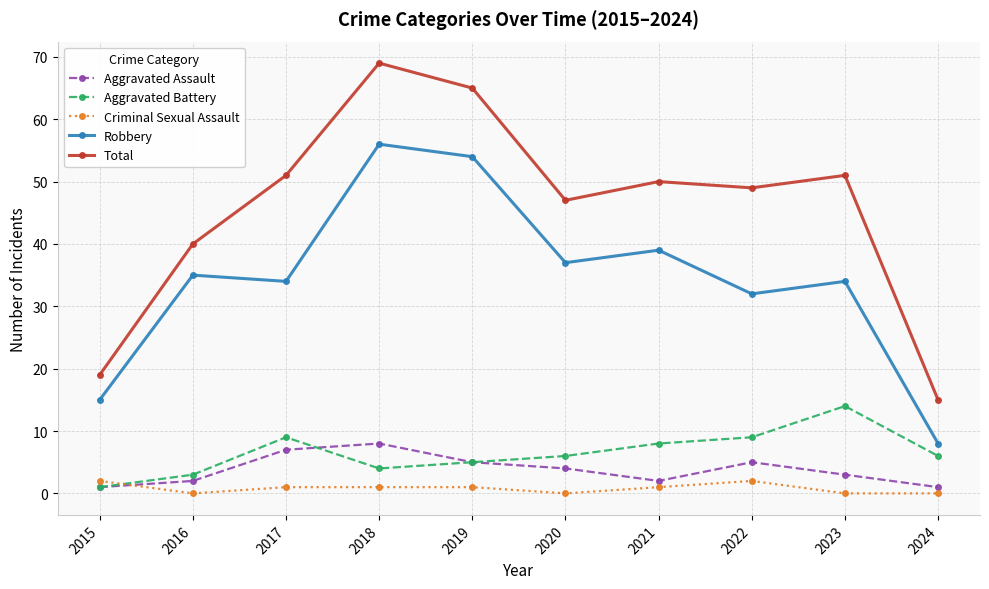

Reading right to left, list all the values displayed in this chart.

Aggravated Assault: 2024=1	2023=3	2022=5	2021=2	2020=4	2019=5	2018=8	2017=7	2016=2	2015=1
Aggravated Battery: 2024=6	2023=14	2022=9	2021=8	2020=6	2019=5	2018=4	2017=9	2016=3	2015=1
Criminal Sexual Assault: 2024=0	2023=0	2022=2	2021=1	2020=0	2019=1	2018=1	2017=1	2016=0	2015=2
Robbery: 2024=8	2023=34	2022=32	2021=39	2020=37	2019=54	2018=56	2017=34	2016=35	2015=15
Total: 2024=15	2023=51	2022=49	2021=50	2020=47	2019=65	2018=69	2017=51	2016=40	2015=19